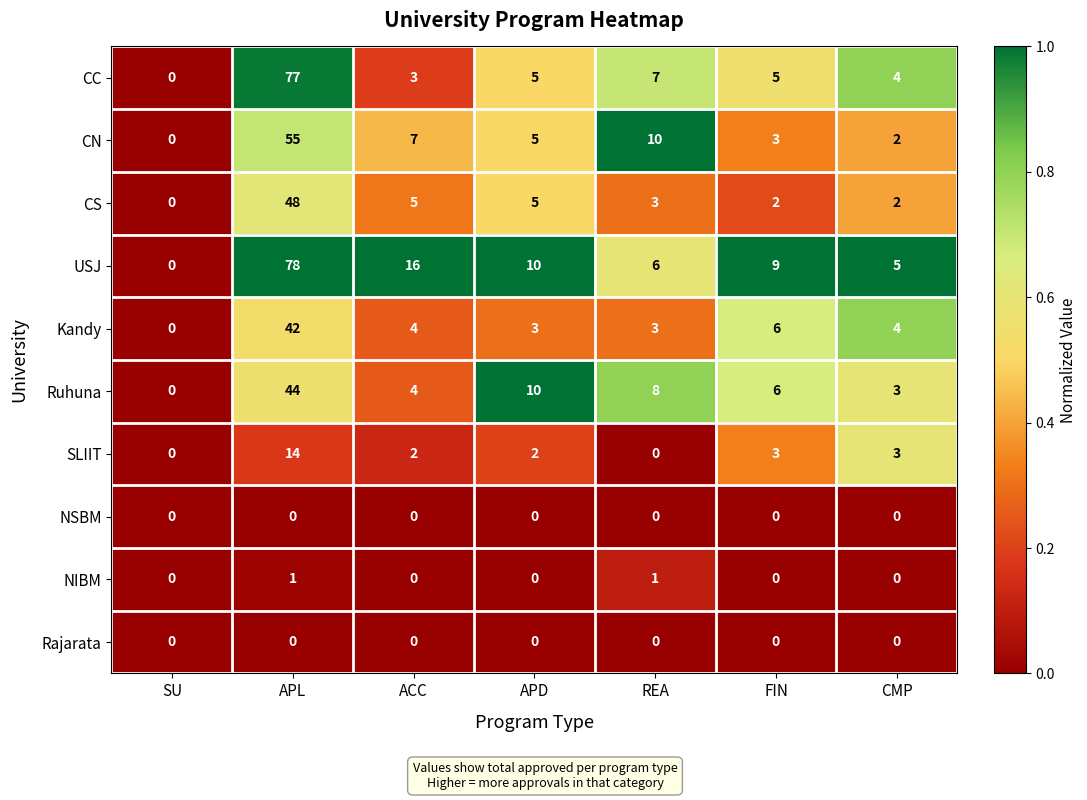

Count the number of data series in this chart.

10